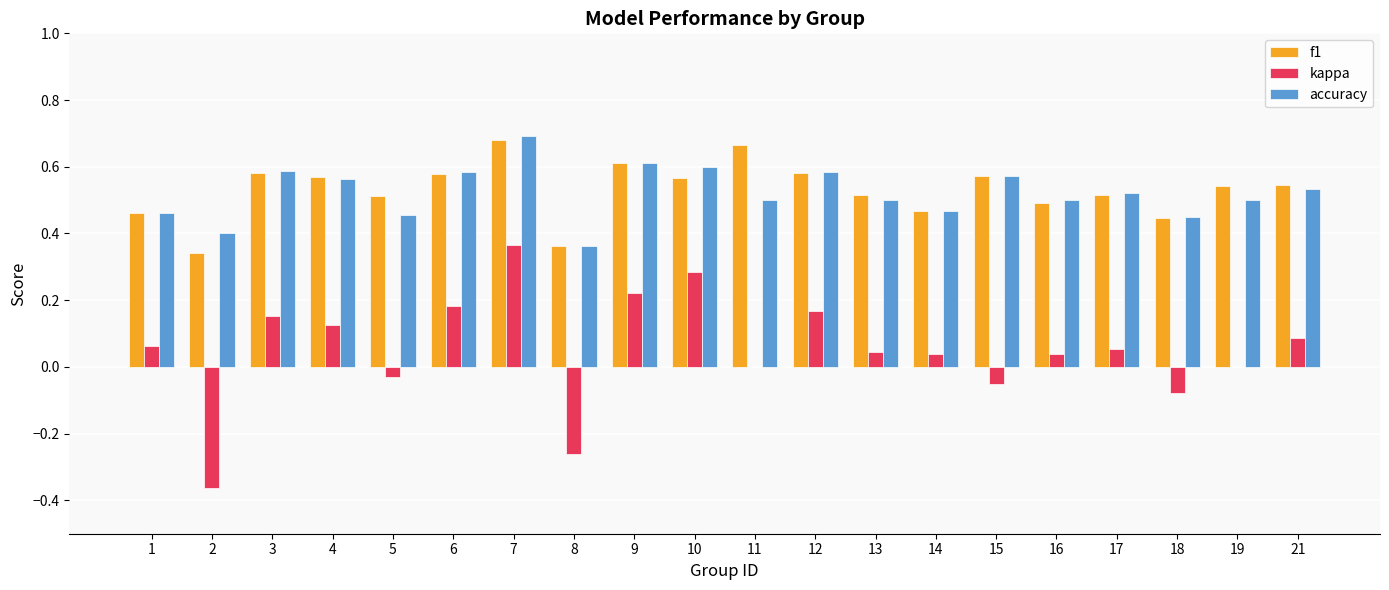

The f1 series shows 0.7 at 18. True or false?

False